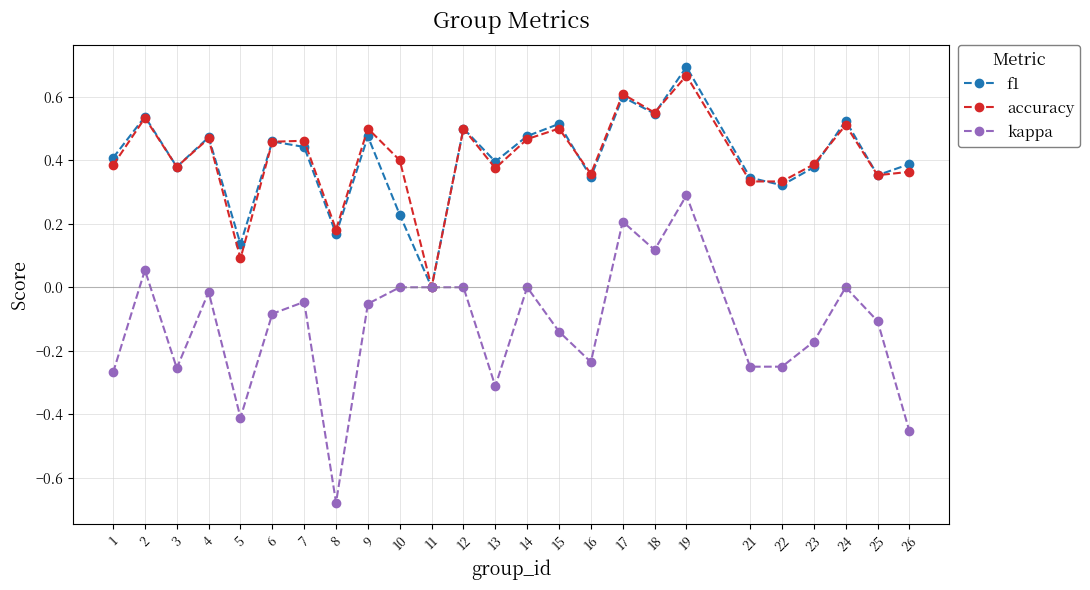

True or false: accuracy has more than 2 points higher than both neighbors.

True